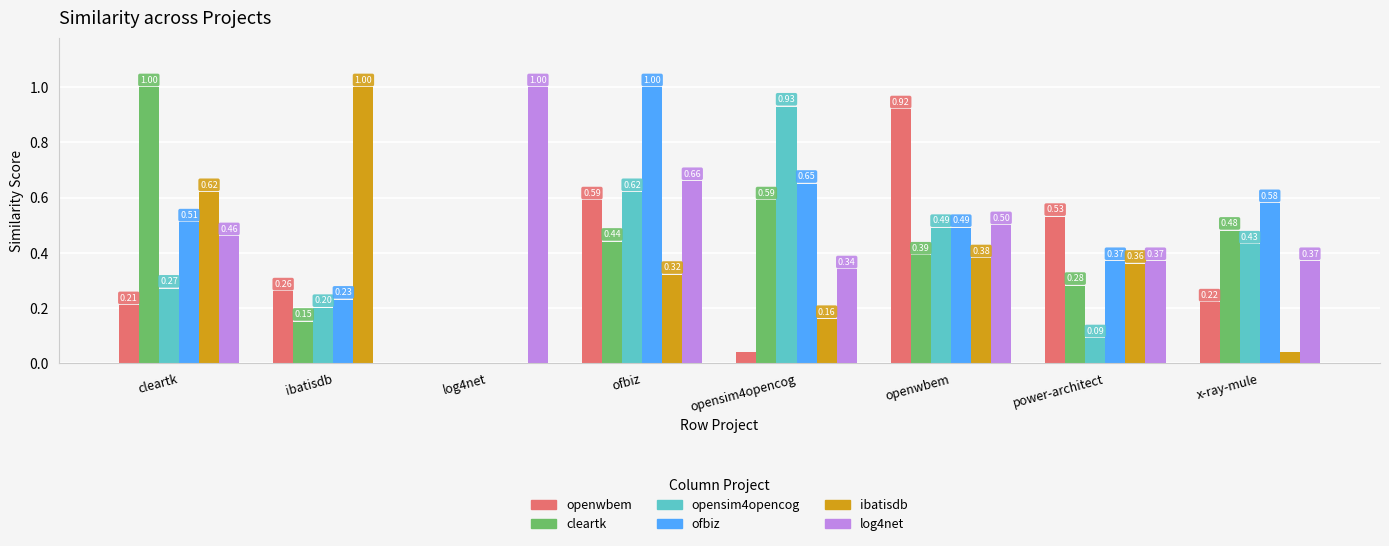

Are the bars grouped side by side (vs. stacked)?

Yes